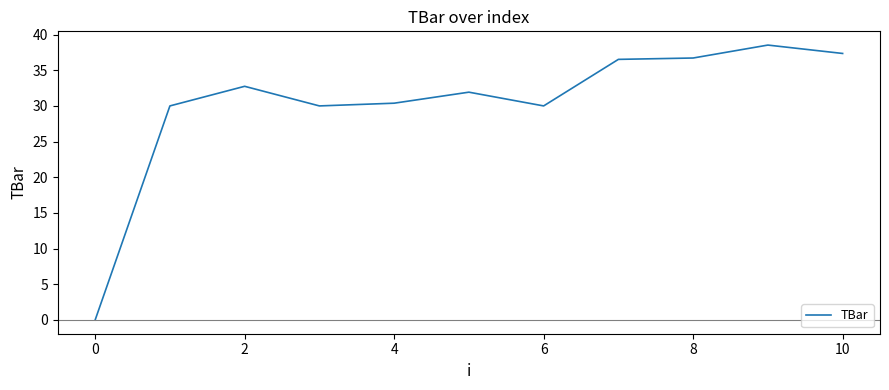

What is the greatest value displayed?

38.5